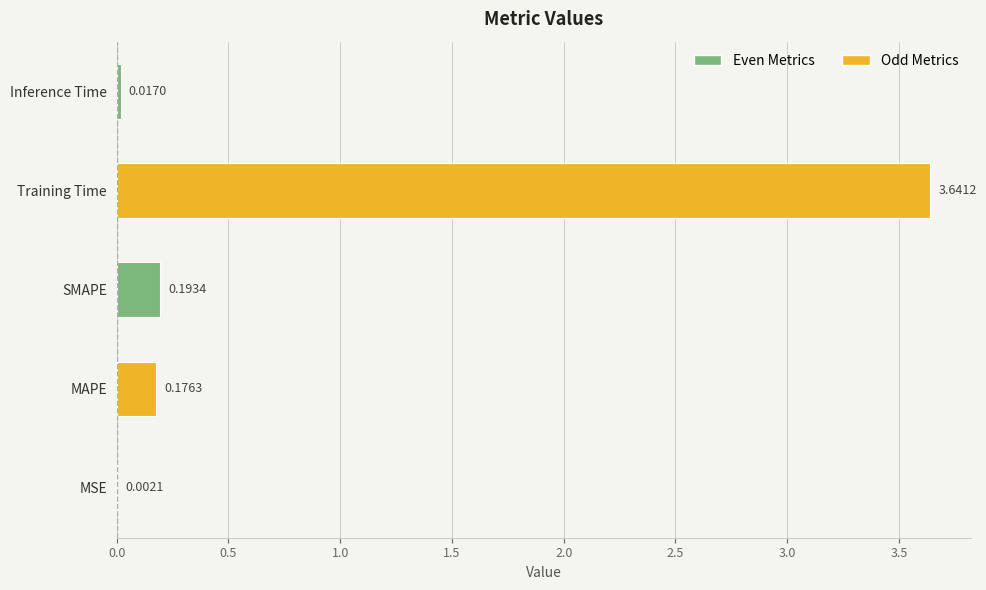

Which label corresponds to the largest value in the chart?

Training Time